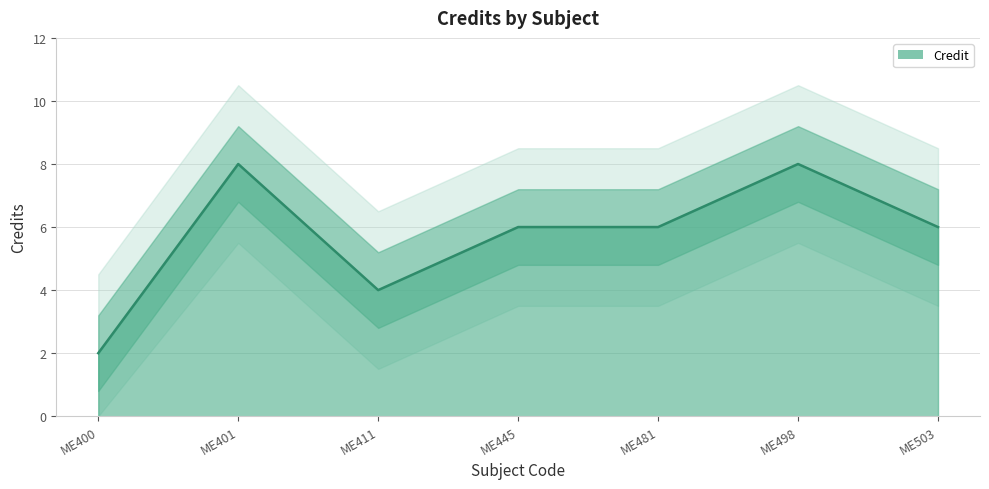

At which label does the data first exceed 6?

ME401